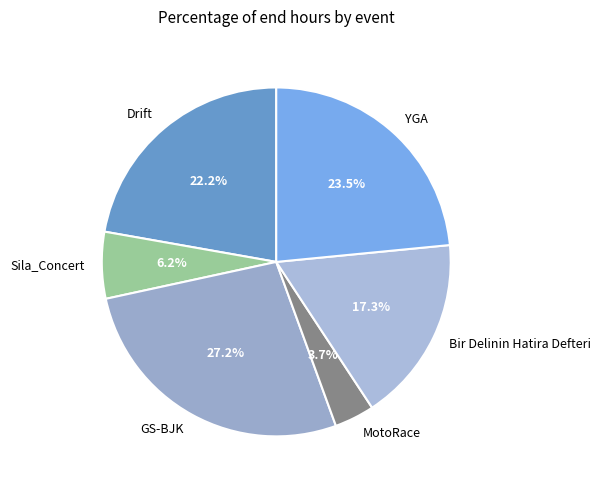

Approximately how many times larger is the value at Drift compared to Sila_Concert?

3.6